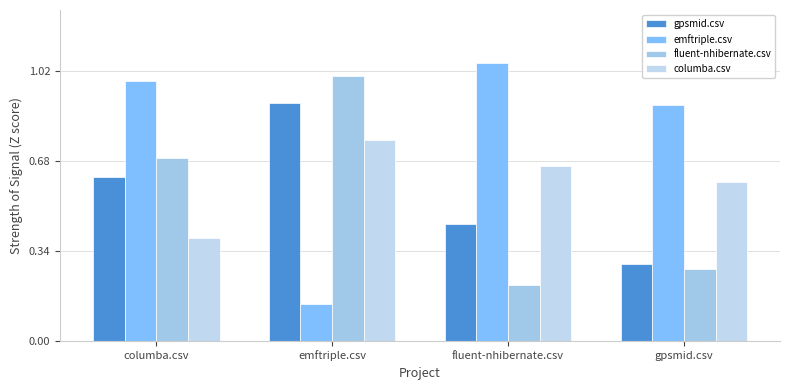

Where is fluent-nhibernate.csv nearest to the value 0?

fluent-nhibernate.csv